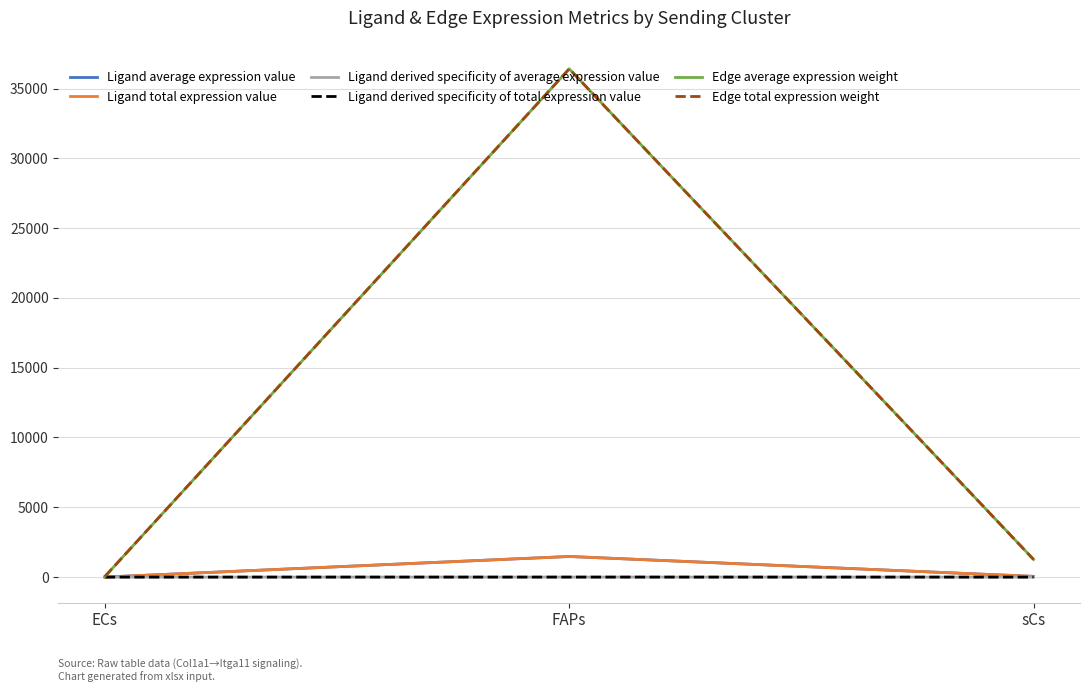

Which series has the largest total across all categories?

Edge average expression weight